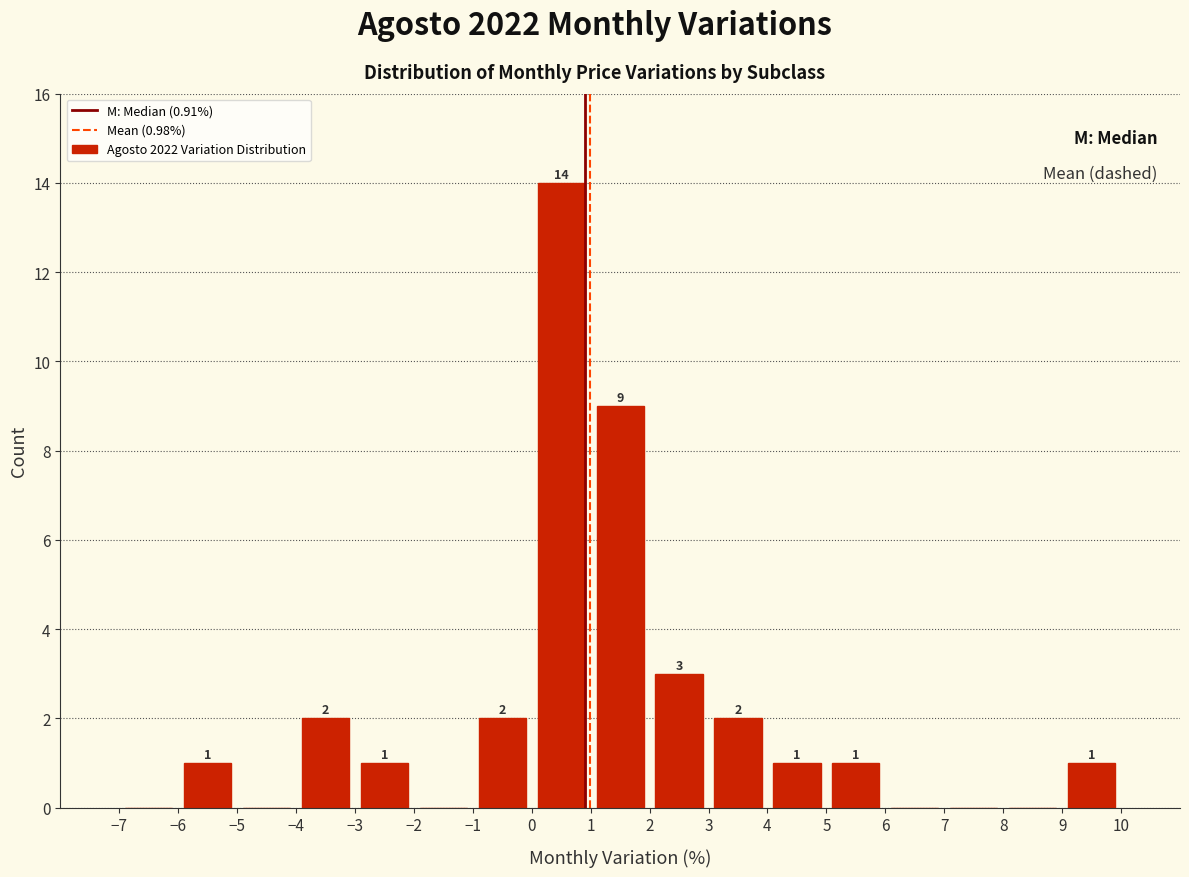

Over which range of the x-axis is the bar tallest?

0 to 1